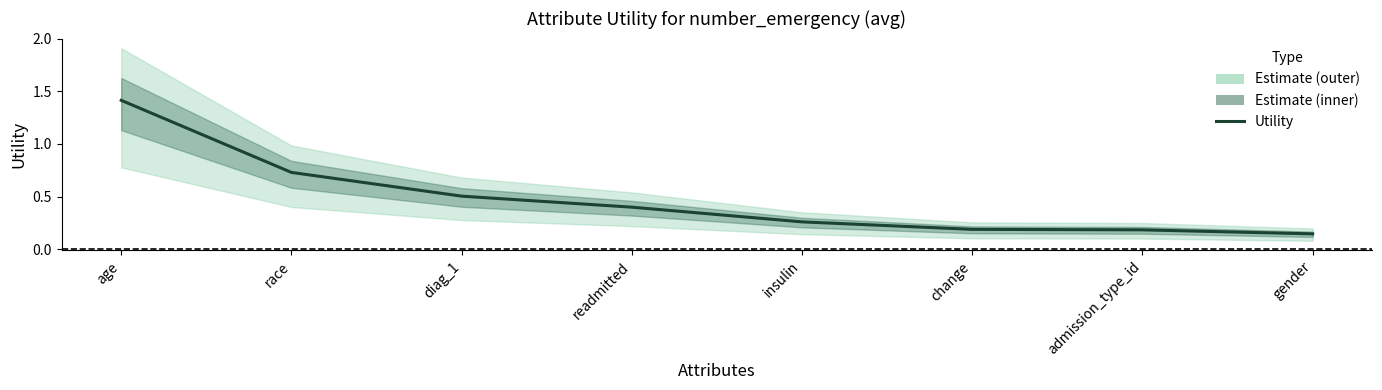

Reading right to left, extract all data points from this chart.

0.1	0.2	0.2	0.3	0.4	0.5	0.7	1.4